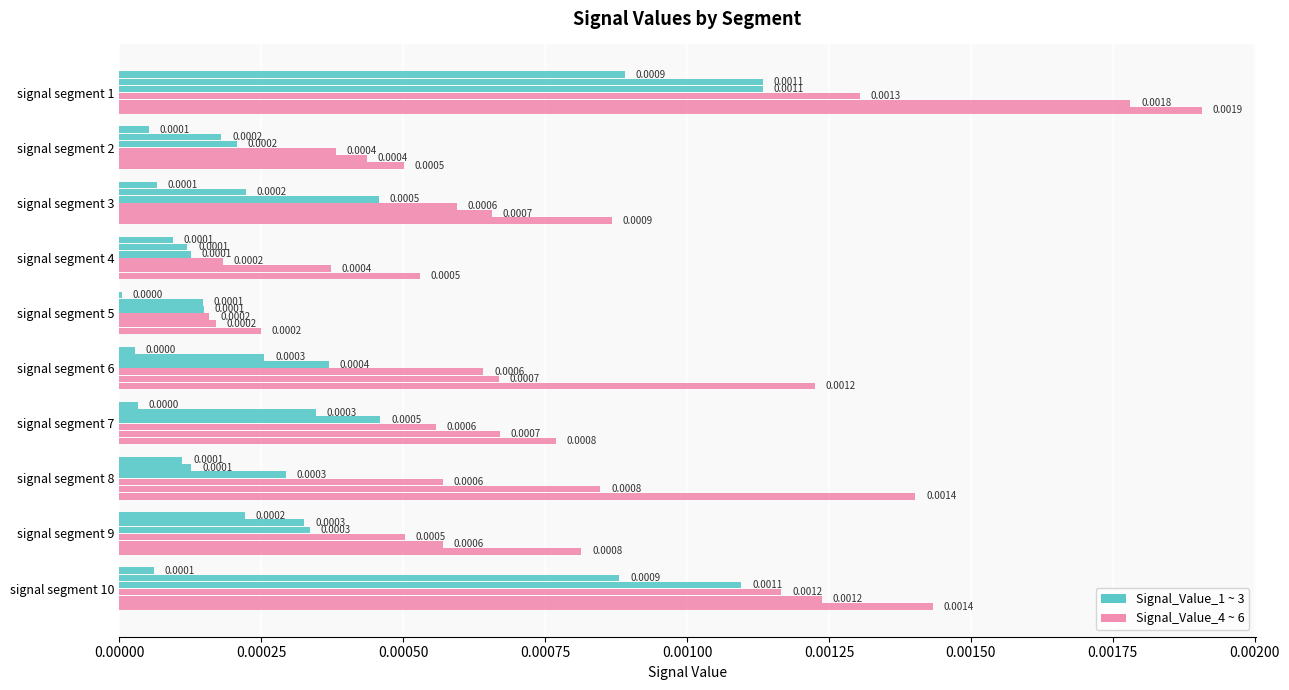

True or false: Signal_Value_6 has a value of 0.0 at 0.00150.

False